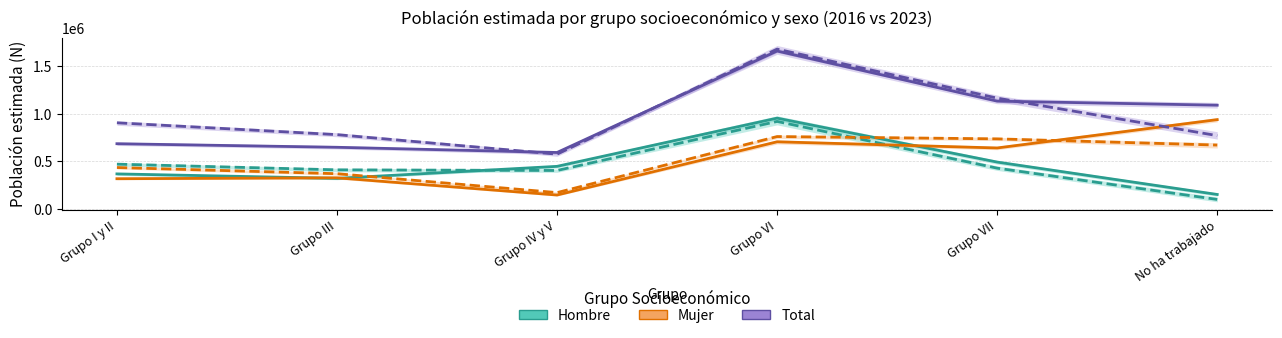

What is the difference between the second highest and minimum values in the Mujer 2023 series?

564764